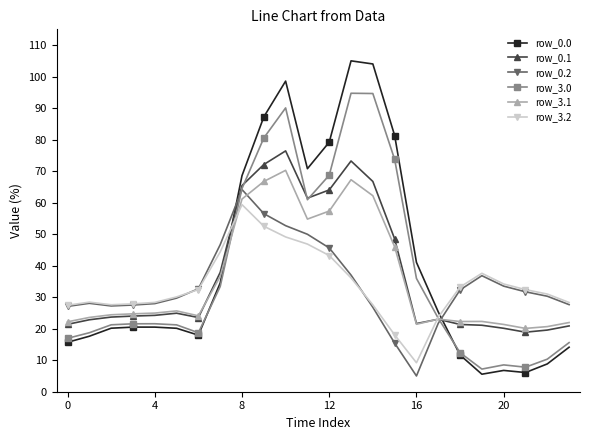

How many intersections are there between row_3.2 and row_0.2?

2